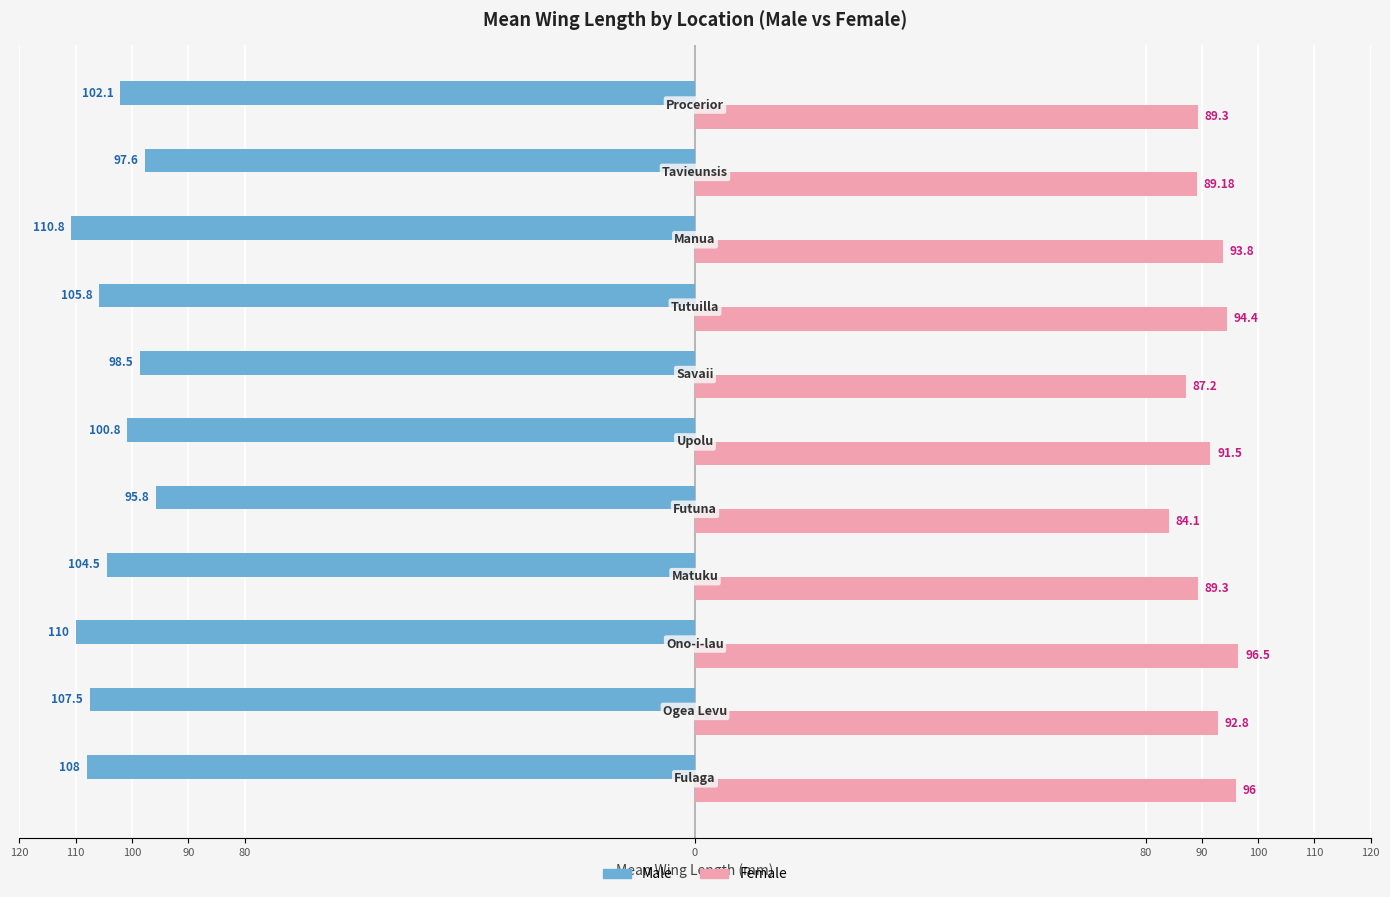

What are all the series names shown in the legend?

Male, Female